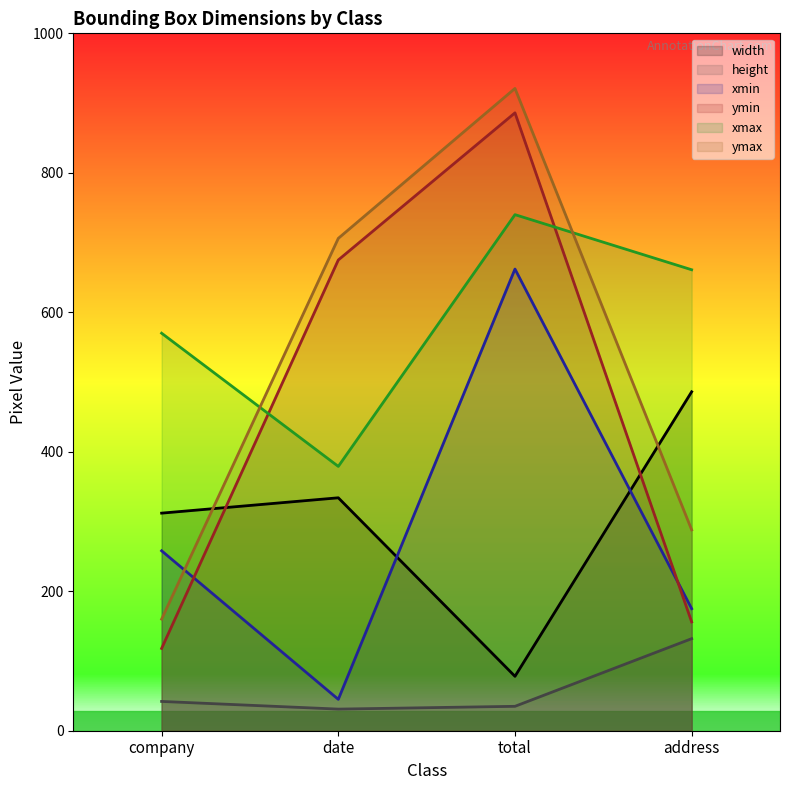

Between total and company, which is larger?

company